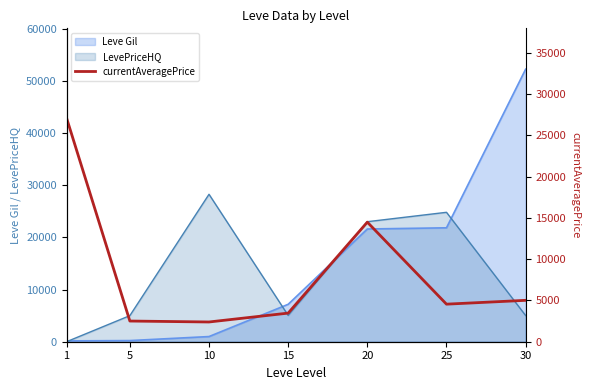

What is the value of the 5th point from the left?

14490